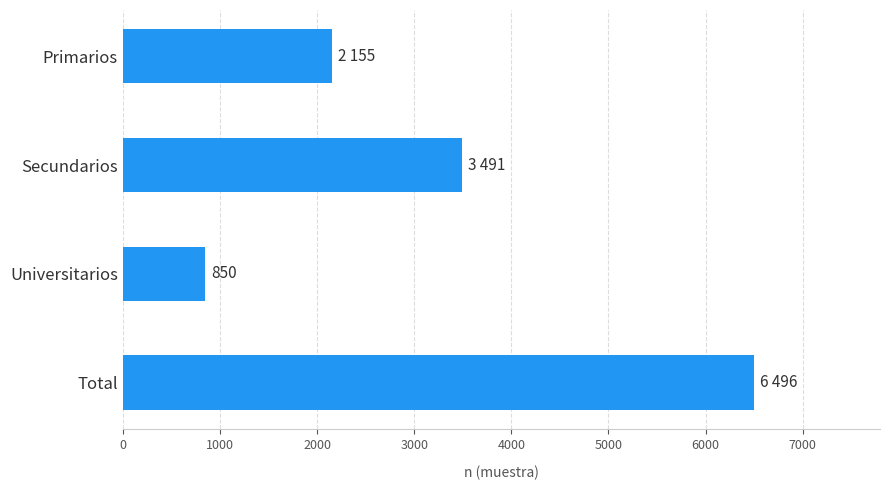

What is the sum of the values at Primarios and Total?

8651